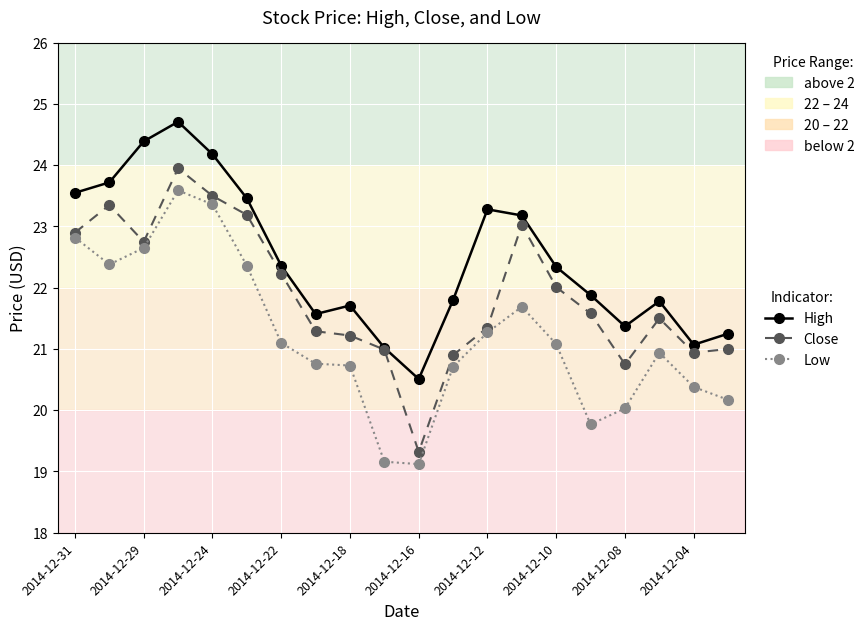

What is the value of the Low point at the 15th from the left?

21.1